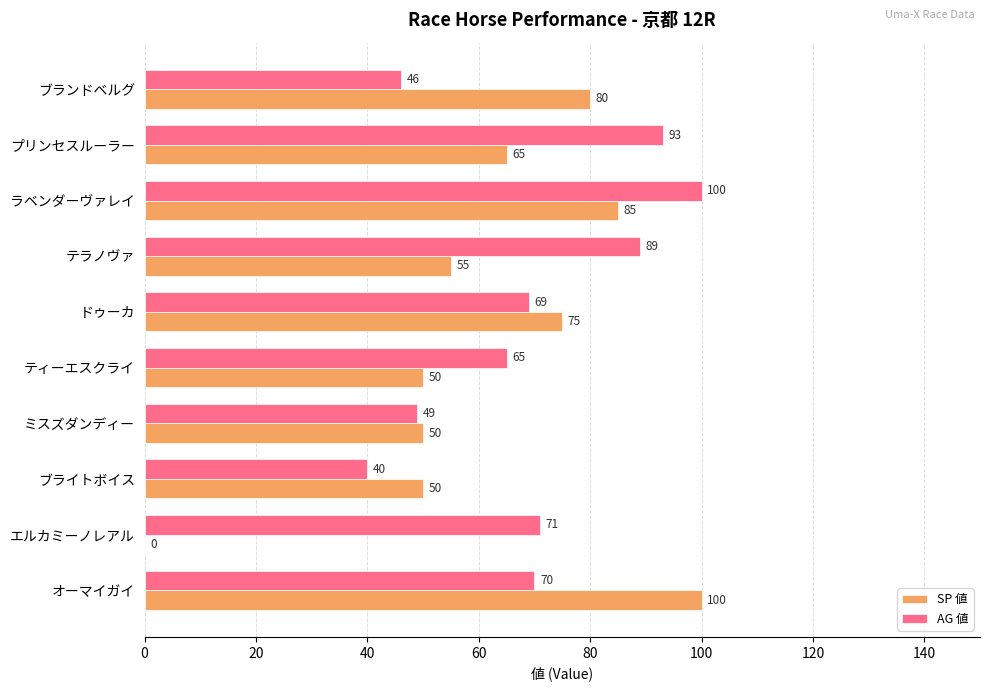

What is the sum of all SP 値 values?

610